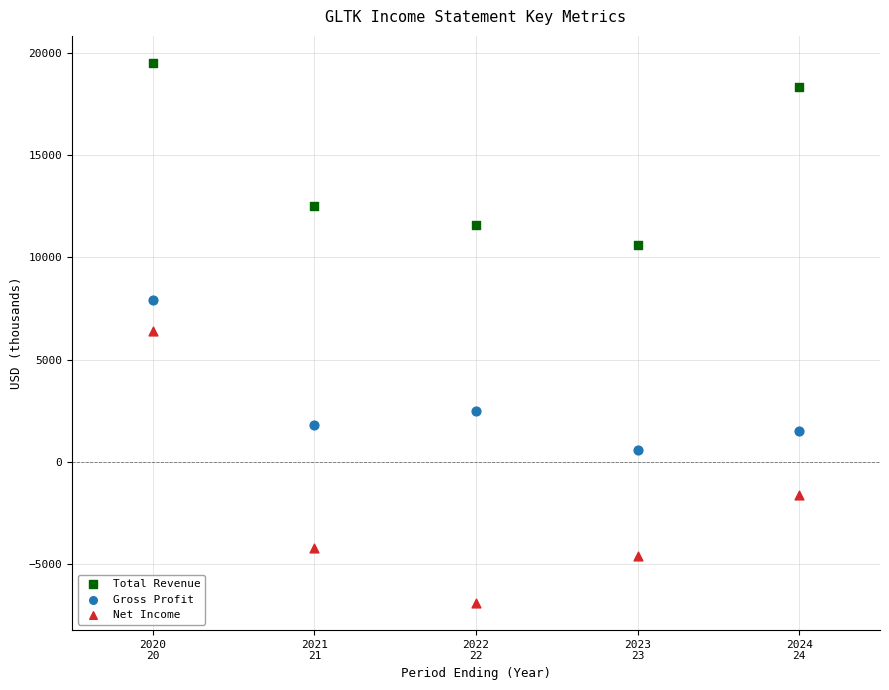

Across all data points, what is the range of X values (max minus min)?

4